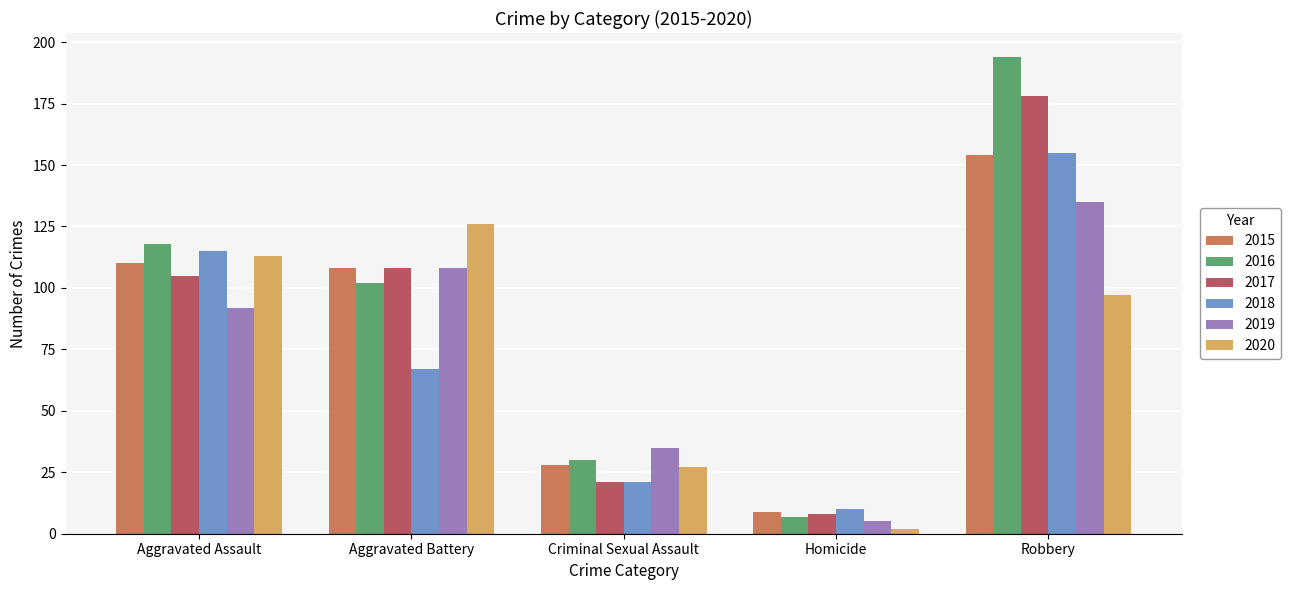

Which series has the largest total across all categories?

2016